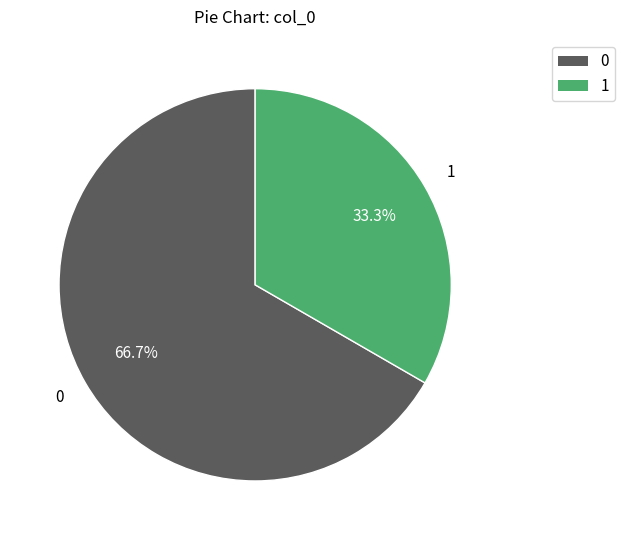

To the nearest percent, what is the combined percentage of 0 and 1?

100%